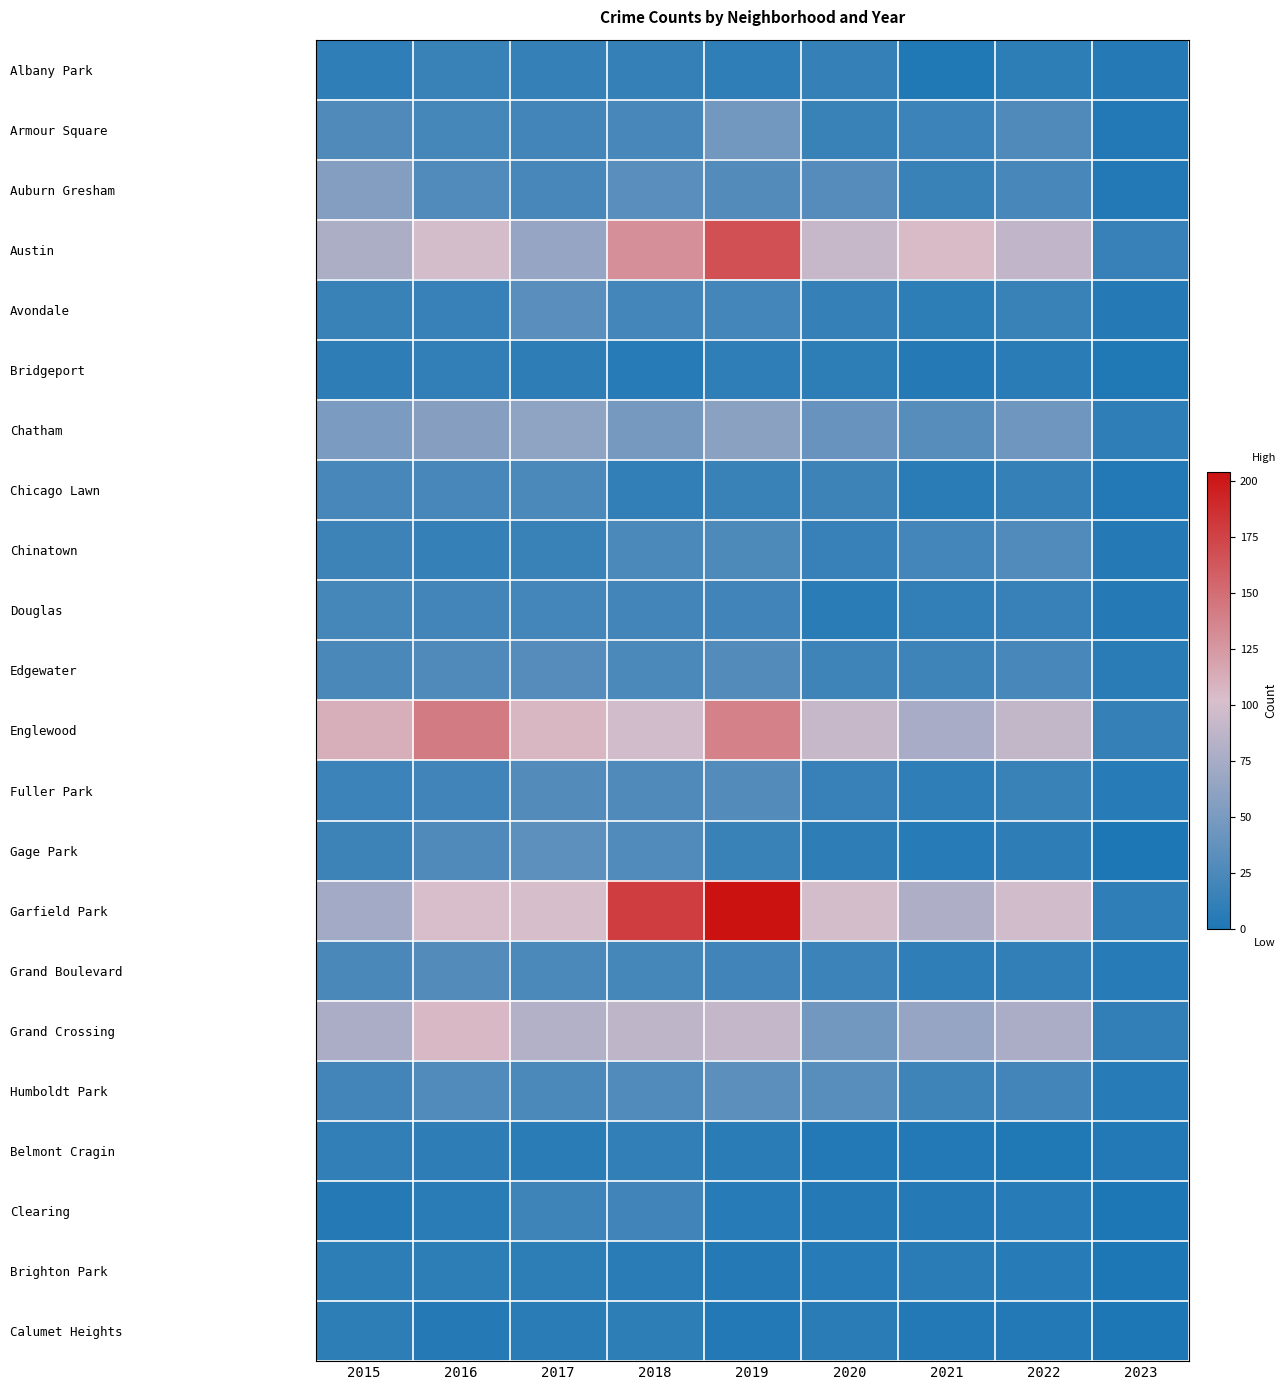

Reading left to right, list all the values displayed in this chart.

Albany Park: 2015=10	2016=15	2017=13	2018=13	2019=10	2020=12	2021=1	2022=8	2023=4
Armour Square: 2015=27	2016=22	2017=20	2018=23	2019=47	2020=15	2021=16	2022=27	2023=2
Auburn Gresham: 2015=56	2016=28	2017=23	2018=33	2019=29	2020=30	2021=15	2022=23	2023=3
Austin: 2015=78	2016=99	2017=65	2018=130	2019=167	2020=92	2021=104	2022=89	2023=14
Avondale: 2015=15	2016=14	2017=33	2018=21	2019=21	2020=13	2021=8	2022=15	2023=4
Bridgeport: 2015=9	2016=11	2017=9	2018=5	2019=10	2020=8	2021=4	2022=7	2023=1
Chatham: 2015=51	2016=57	2017=62	2018=48	2019=60	2020=40	2021=31	2022=44	2023=10
Chicago Lawn: 2015=23	2016=23	2017=25	2018=11	2019=15	2020=17	2021=7	2022=12	2023=2
Chinatown: 2015=17	2016=12	2017=15	2018=25	2019=26	2020=14	2021=21	2022=28	2023=4
Douglas: 2015=22	2016=20	2017=21	2018=20	2019=19	2020=6	2021=11	2022=14	2023=4
Edgewater: 2015=24	2016=27	2017=30	2018=25	2019=29	2020=18	2021=18	2022=23	2023=6
Englewood: 2015=111	2016=142	2017=107	2018=98	2019=138	2020=92	2021=76	2022=90	2023=13
Fuller Park: 2015=16	2016=19	2017=29	2018=27	2019=29	2020=14	2021=10	2022=15	2023=5
Gage Park: 2015=17	2016=27	2017=35	2018=28	2019=15	2020=9	2021=5	2022=9	2023=0
Garfield Park: 2015=73	2016=103	2017=101	2018=178	2019=204	2020=100	2021=79	2022=98	2023=10
Grand Boulevard: 2015=24	2016=29	2017=25	2018=22	2019=19	2020=16	2021=10	2022=11	2023=5
Grand Crossing: 2015=77	2016=106	2017=82	2018=88	2019=91	2020=47	2021=66	2022=77	2023=11
Humboldt Park: 2015=20	2016=28	2017=25	2018=28	2019=34	2020=32	2021=18	2022=20	2023=5
Belmont Cragin: 2015=11	2016=9	2017=7	2018=11	2019=7	2020=3	2021=3	2022=1	2023=3
Clearing: 2015=4	2016=7	2017=18	2018=19	2019=5	2020=4	2021=4	2022=5	2023=0
Brighton Park: 2015=8	2016=8	2017=8	2018=6	2019=4	2020=5	2021=6	2022=5	2023=0
Calumet Heights: 2015=8	2016=4	2017=6	2018=8	2019=3	2020=6	2021=3	2022=3	2023=0